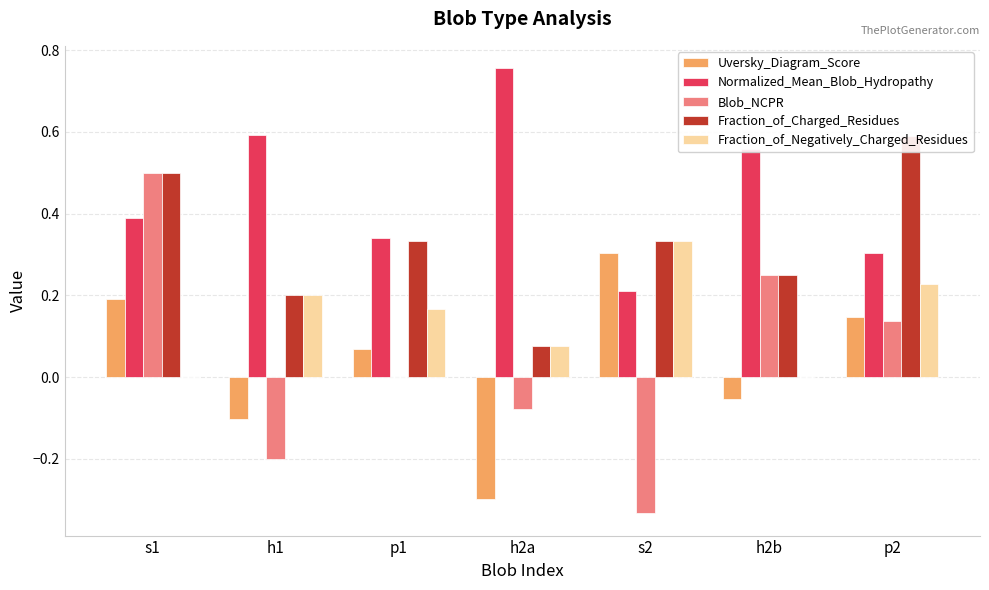

Rank the series at s2 from highest to lowest value.

Fraction_of_Charged_Residues, Fraction_of_Negatively_Charged_Residues, Uversky_Diagram_Score, Normalized_Mean_Blob_Hydropathy, Blob_NCPR